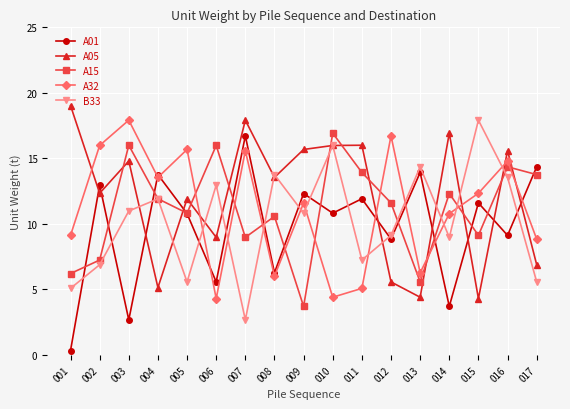

Which series has the largest total across all categories?

A05